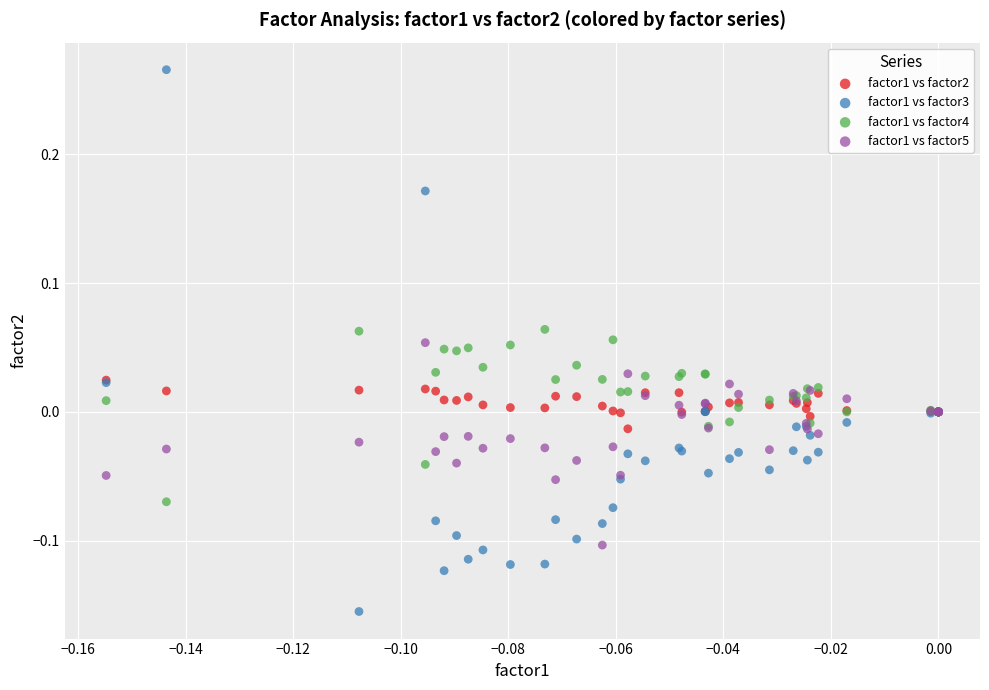

Which series reaches the maximum Y coordinate?

factor1 vs factor3